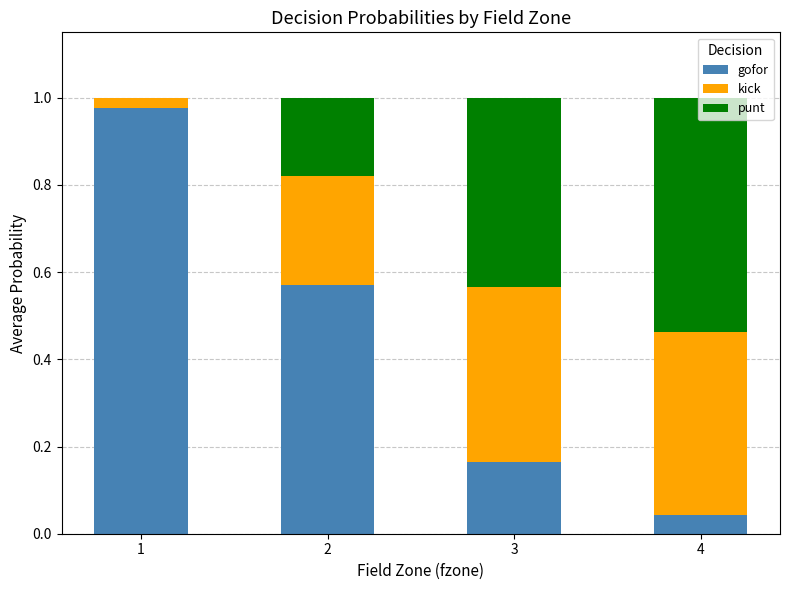

What are all the series names shown in the legend?

gofor, kick, punt